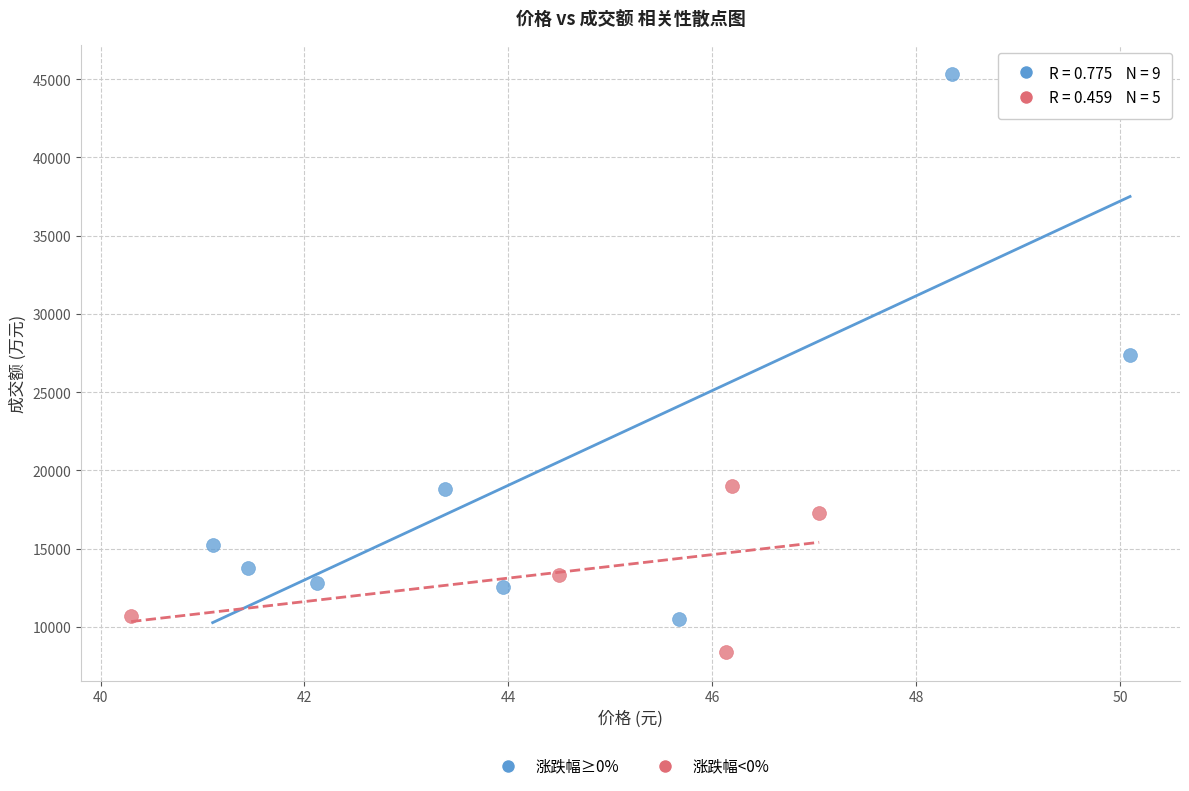

Which series has the widest spread of Y values?

涨跌幅≥0%